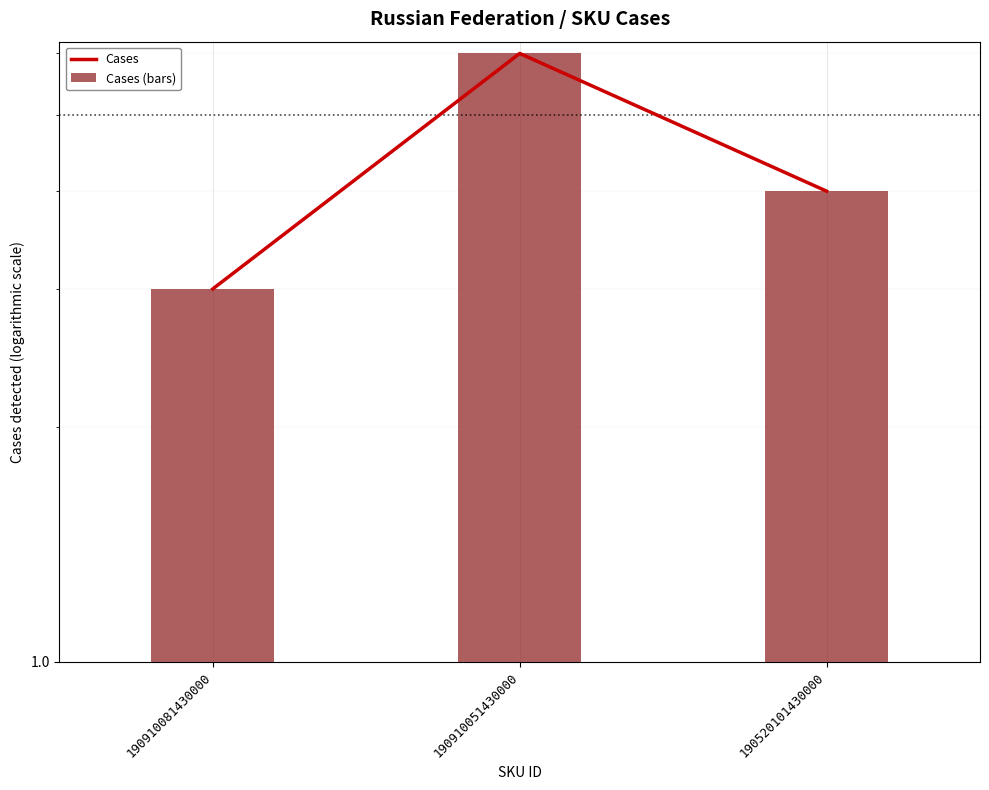

What is the total value across all series at 190520101430000?

8